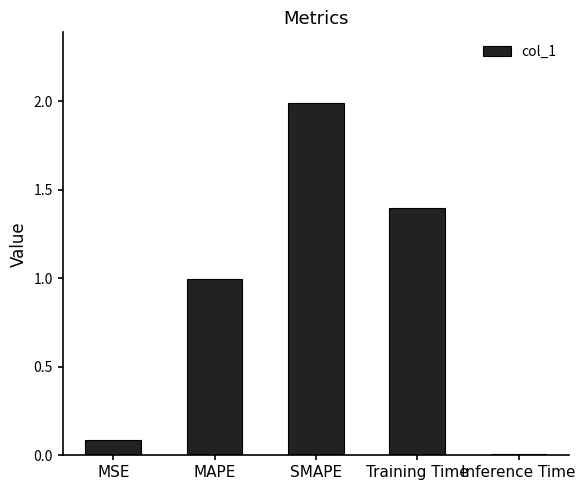

What is the difference between the maximum and minimum values?

2.0